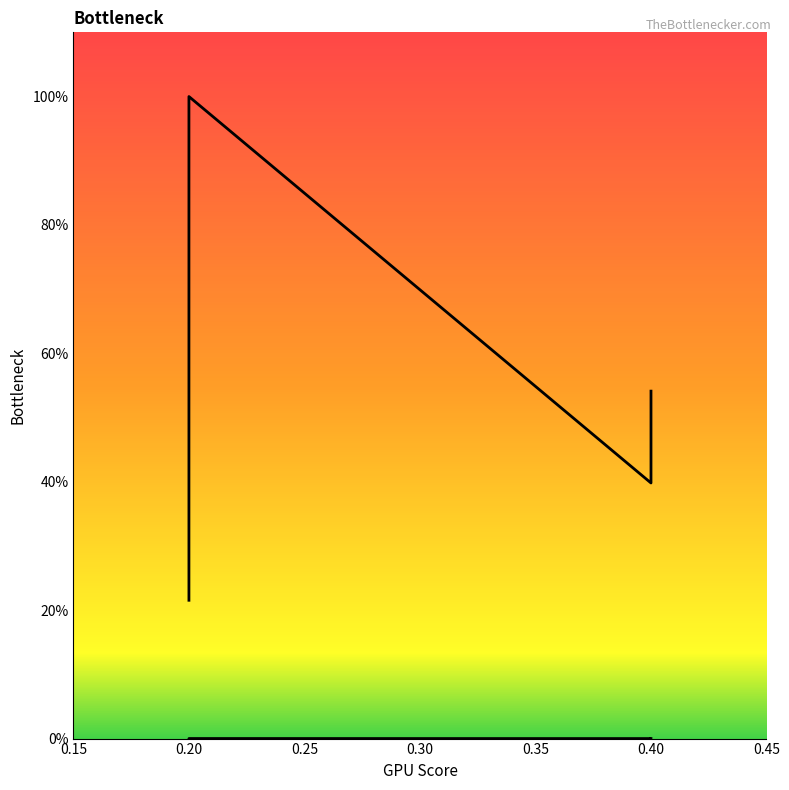

True or false: col_1 line and col_0 line cross at least once.

False